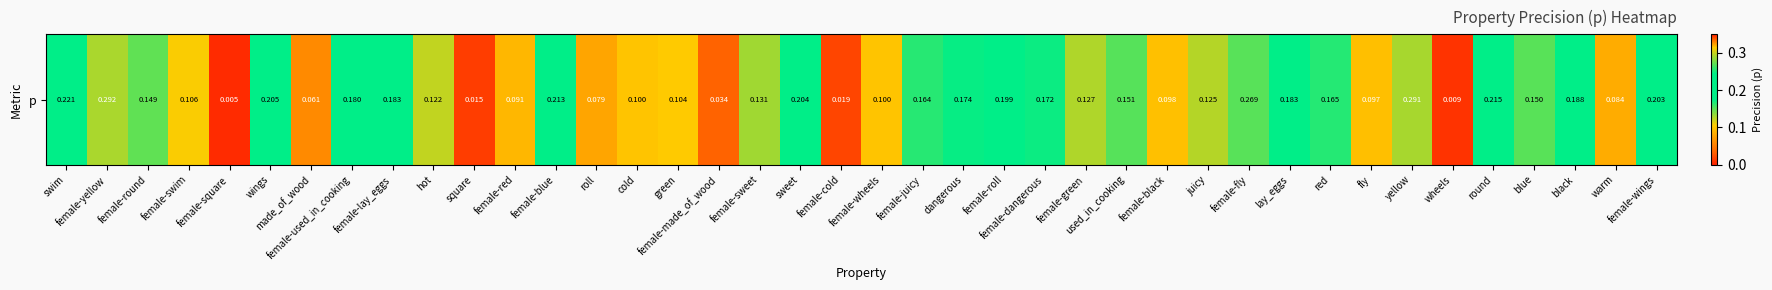

List the labels in order of value, smallest first.

female-square, wheels, square, female-cold, female-made_of_wood, made_of_wood, roll, warm, female-red, fly, female-black, female-wheels, cold, green, female-swim, hot, juicy, female-green, female-sweet, female-round, blue, used_in_cooking, female-juicy, red, female-dangerous, dangerous, female-used_in_cooking, female-lay_eggs, lay_eggs, black, female-roll, female-wings, sweet, wings, female-blue, round, swim, female-fly, yellow, female-yellow